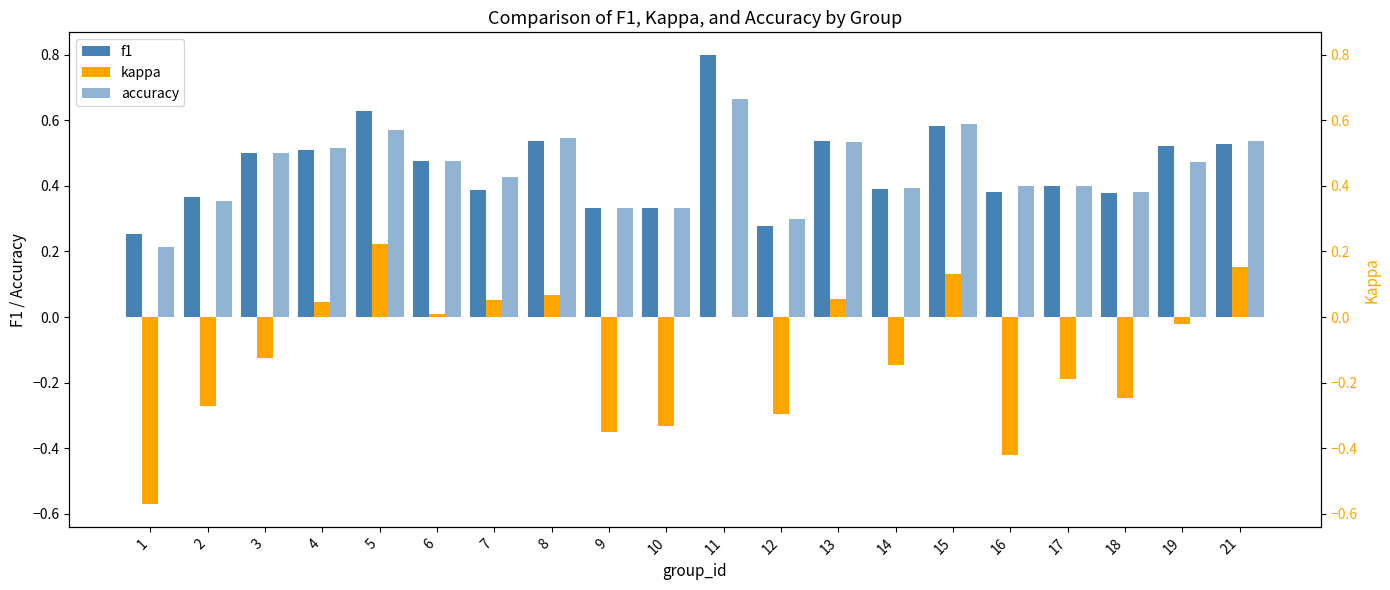

The value of kappa at 17 is -0.3. True or false?

False